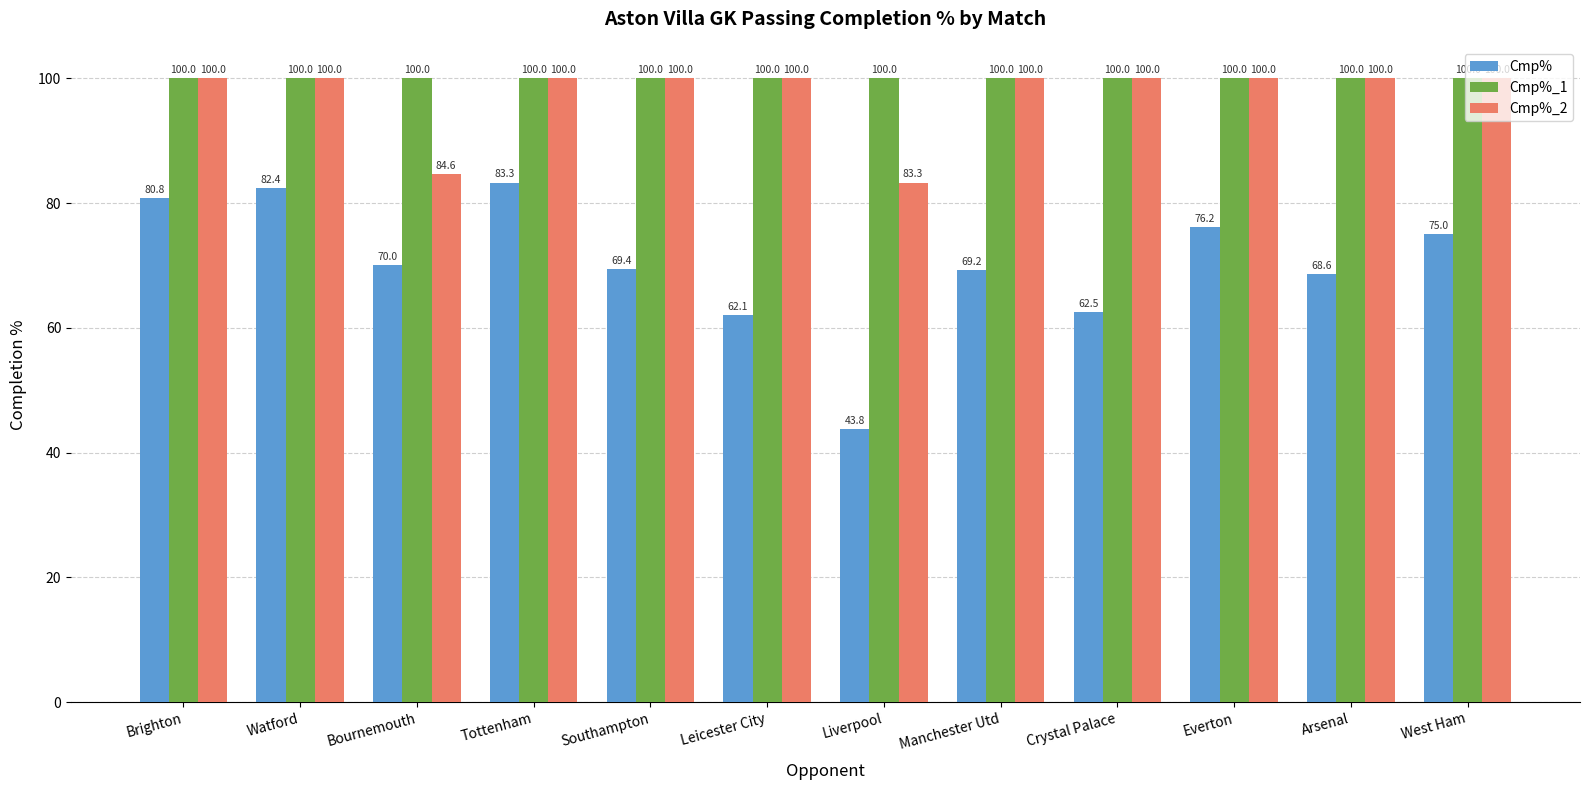

The value of Cmp%_1 at Liverpool is 135.2. True or false?

False